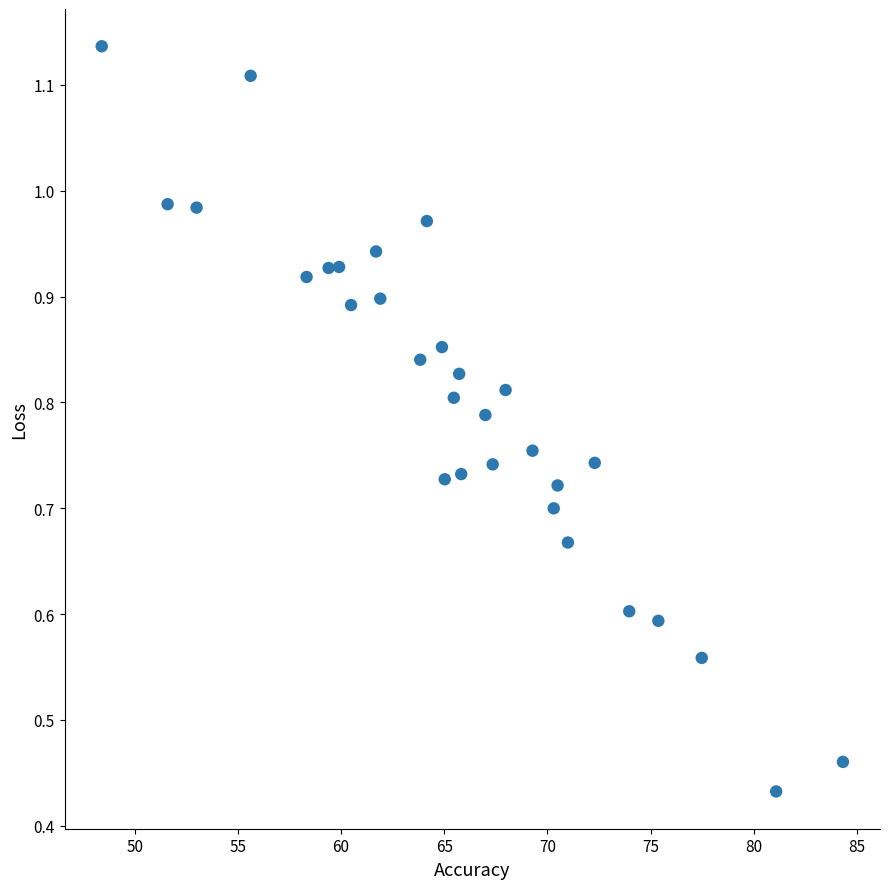

What is the range of X values (max minus min)?

35.9